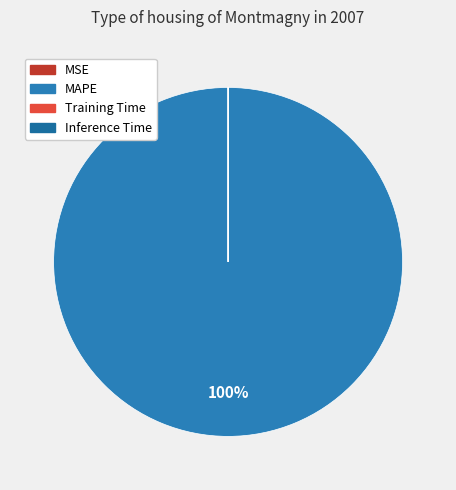

How many segments does this pie chart have?

4